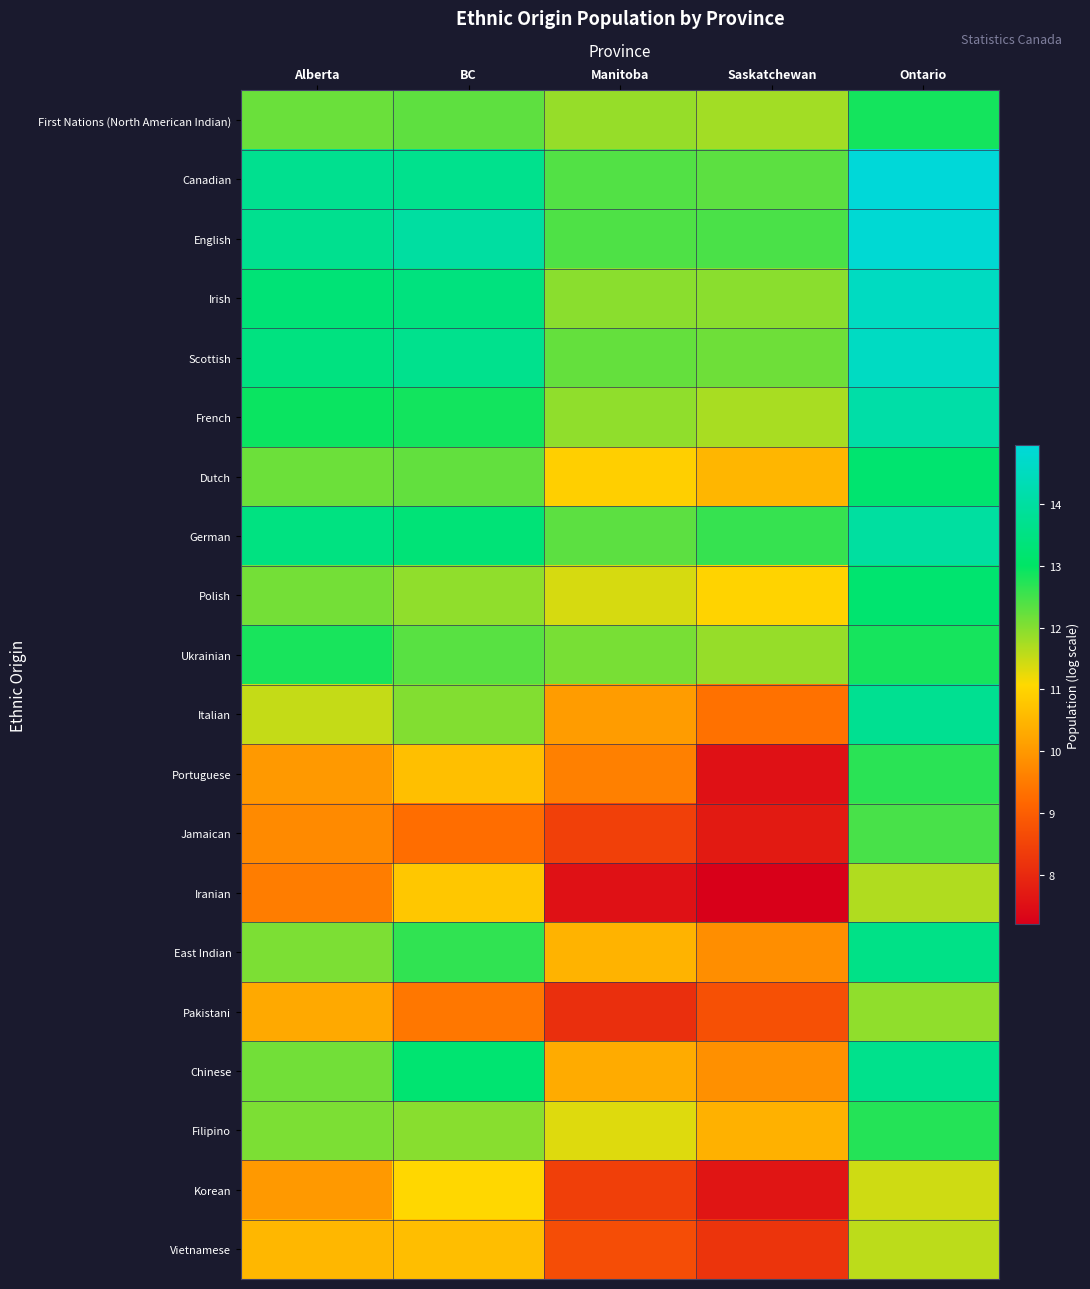

List the series in order of their peak value, lowest first.

Korean, Vietnamese, Iranian, Pakistani, Jamaican, Portuguese, Filipino, Ukrainian, First Nations (North American Indian), Polish, Dutch, East Indian, Chinese, Italian, German, French, Irish, Scottish, English, Canadian